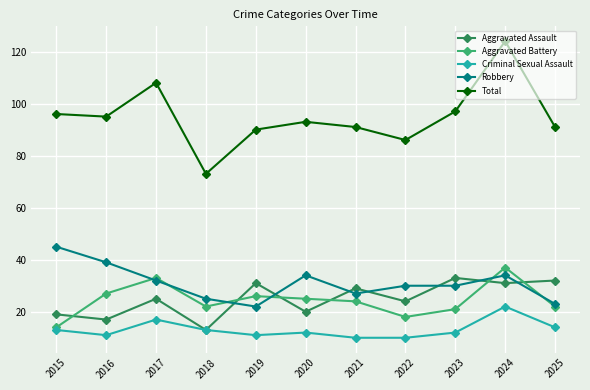

How many lines are shown in the chart?

5